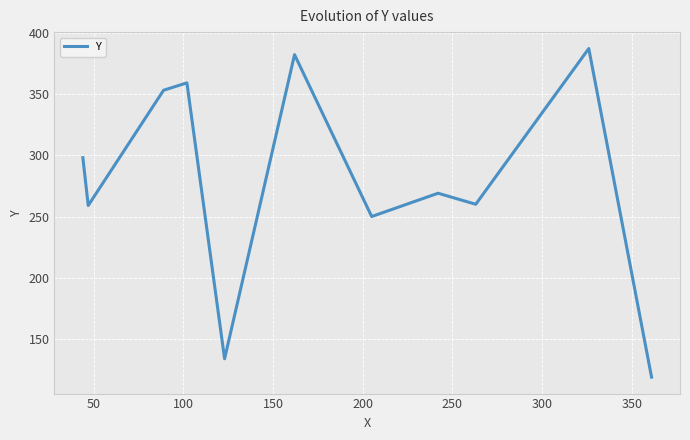

What is the difference between the maximum and minimum values?

268